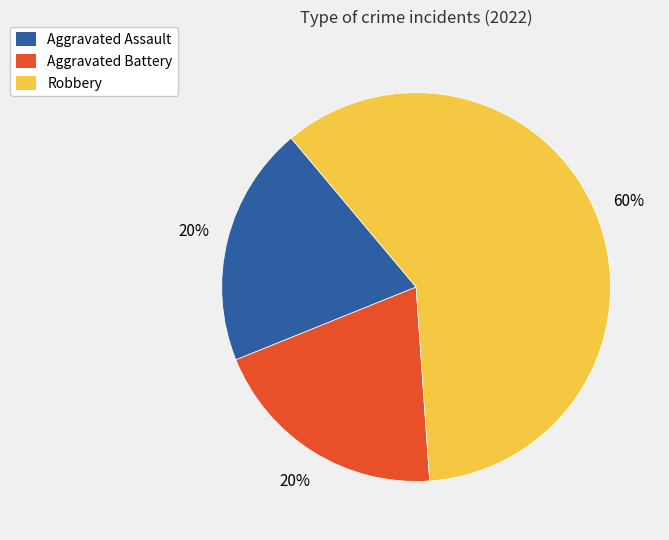

To the nearest percent, what is the difference between the largest and smallest slice percentages?

40%